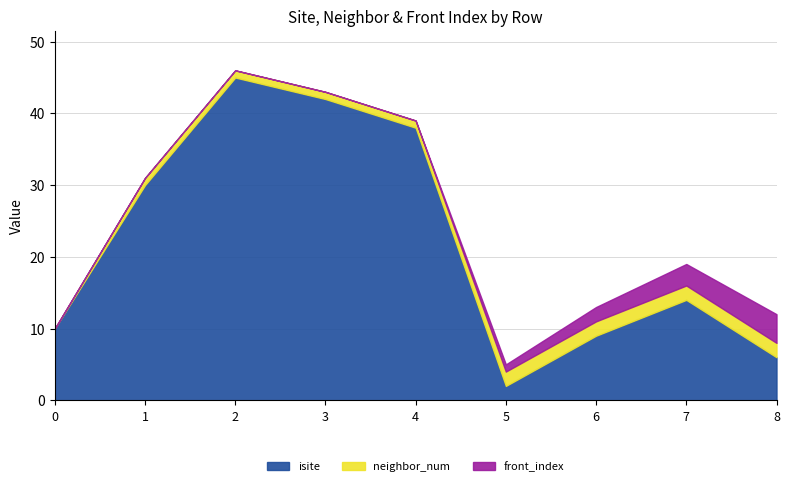

How many data points in isite are less than 14?

4